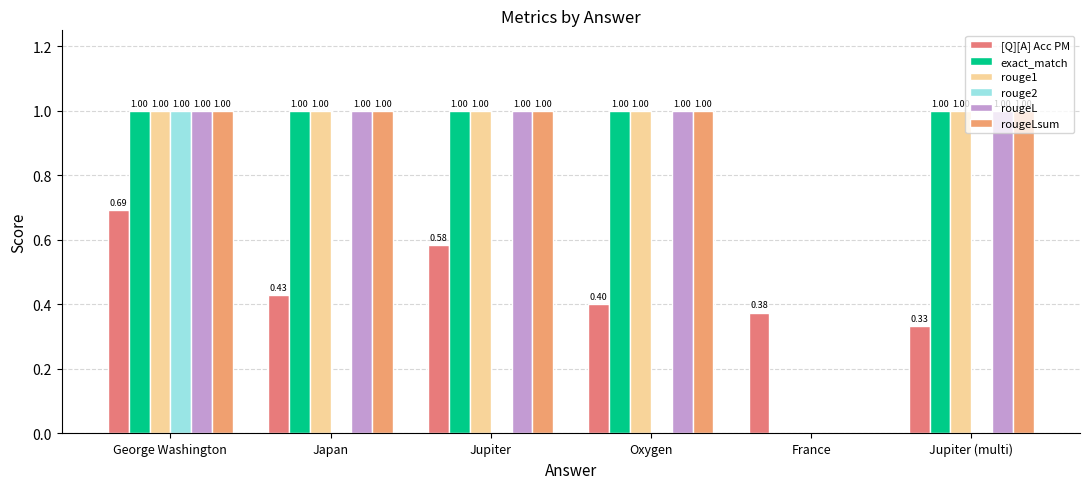

At which category is the sum across all series the highest?

George Washington